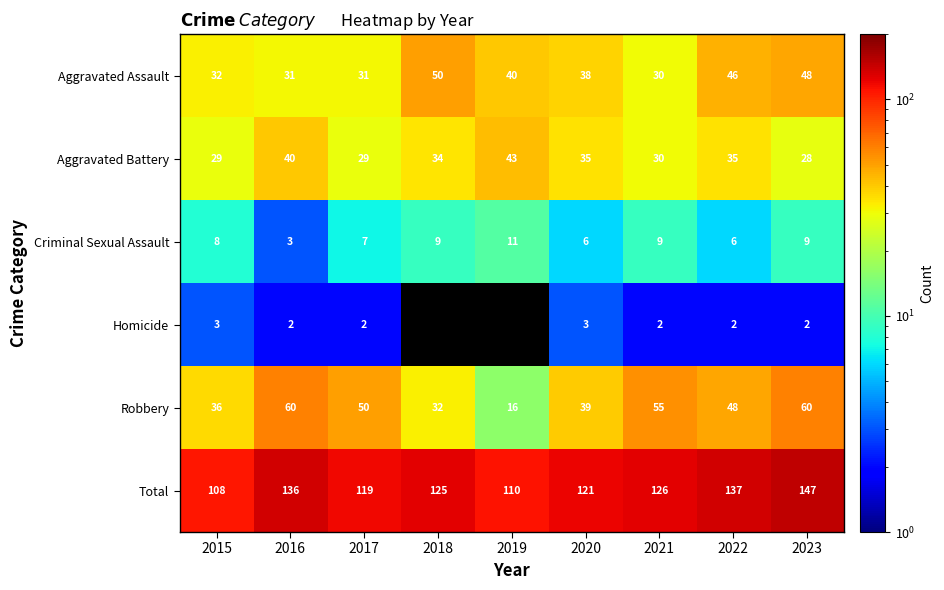

The value of Aggravated Assault at 2023 is 83.9. True or false?

False